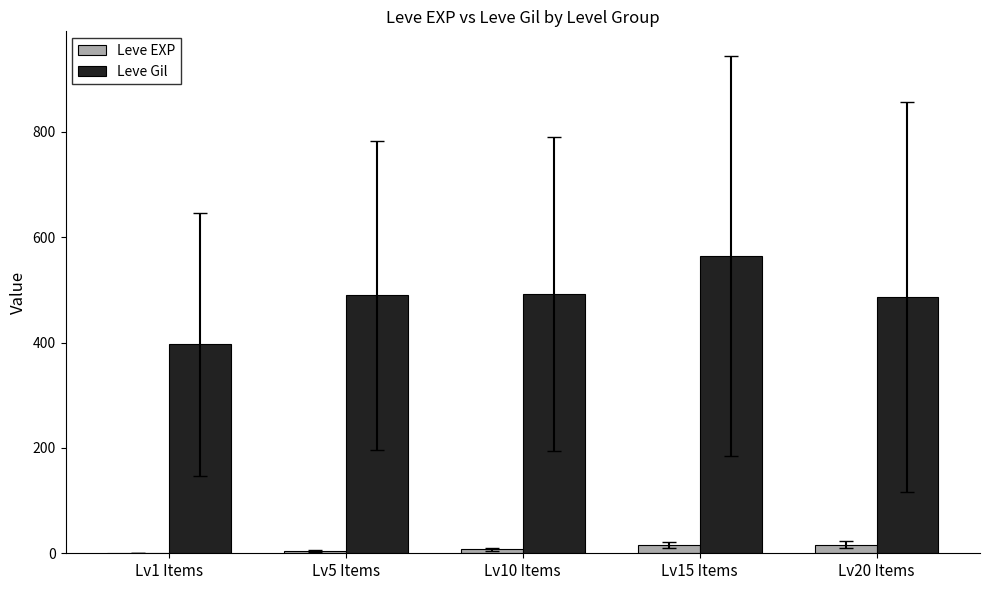

Which category has the highest value in the Leve Gil series?

Lv15 Items